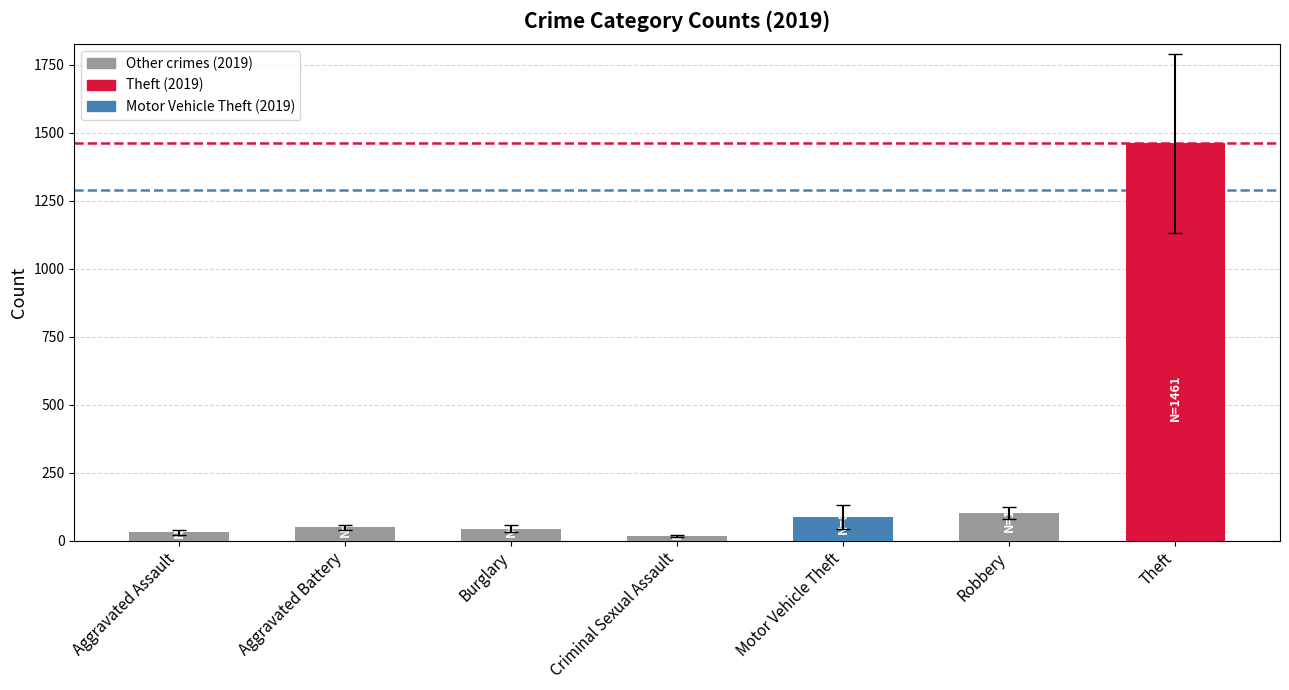

Which has a higher value, Aggravated Battery or Aggravated Assault?

Aggravated Battery